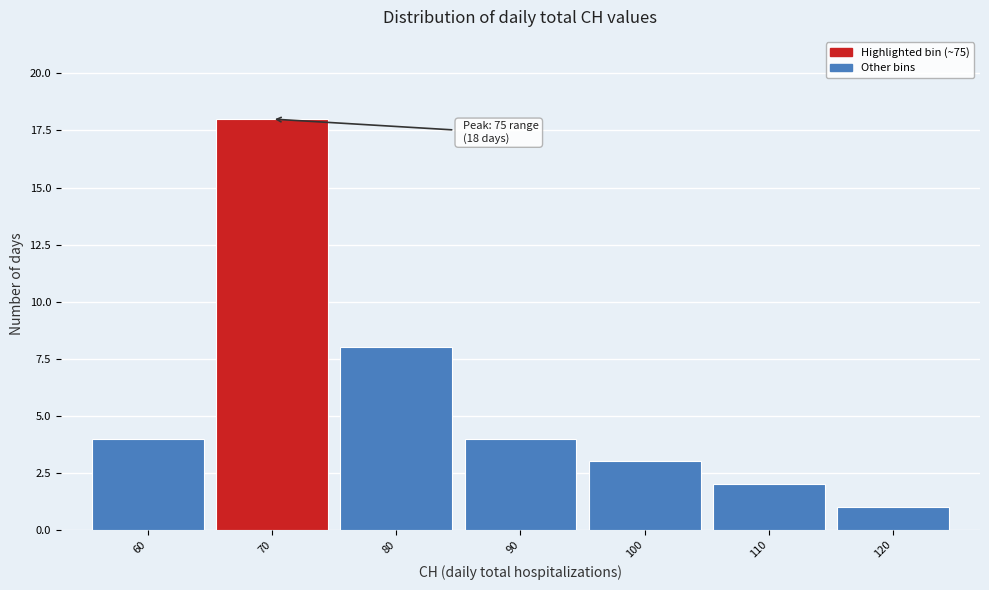

Reading left to right, transcribe all the data shown in this chart.

60=4	70=18	80=8	90=4	100=3	110=2	120=1